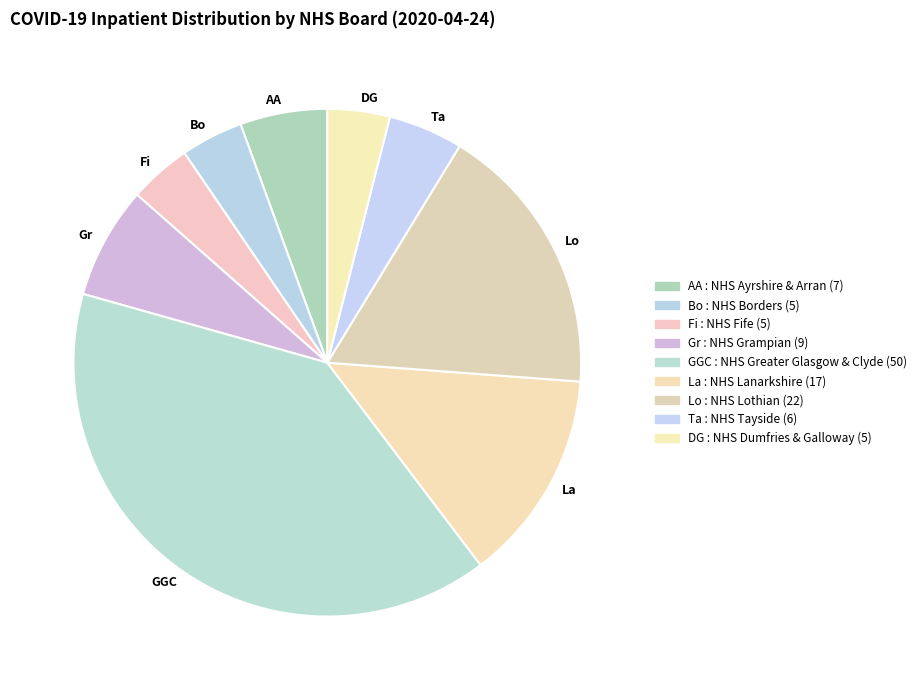

Do Fi and Lo together represent more than half of the pie?

No